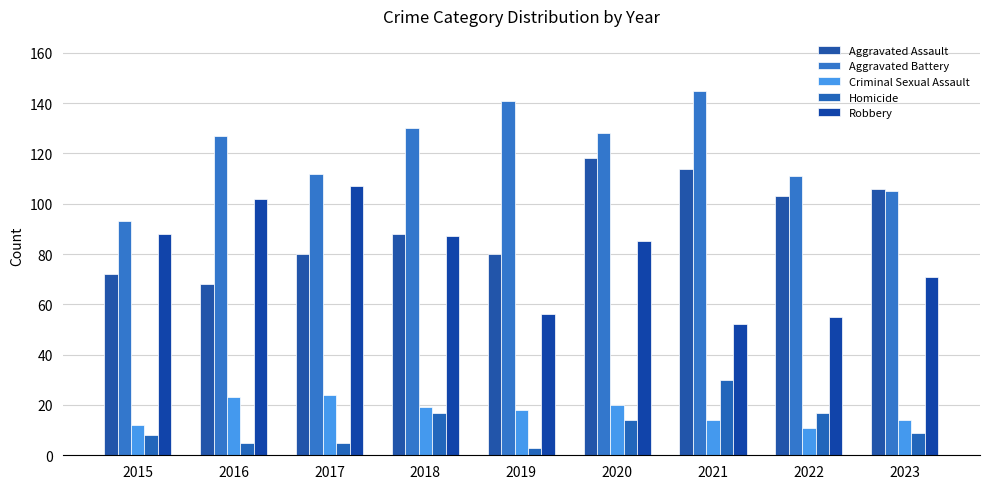

At how many categories does at least one series exceed 51?

9